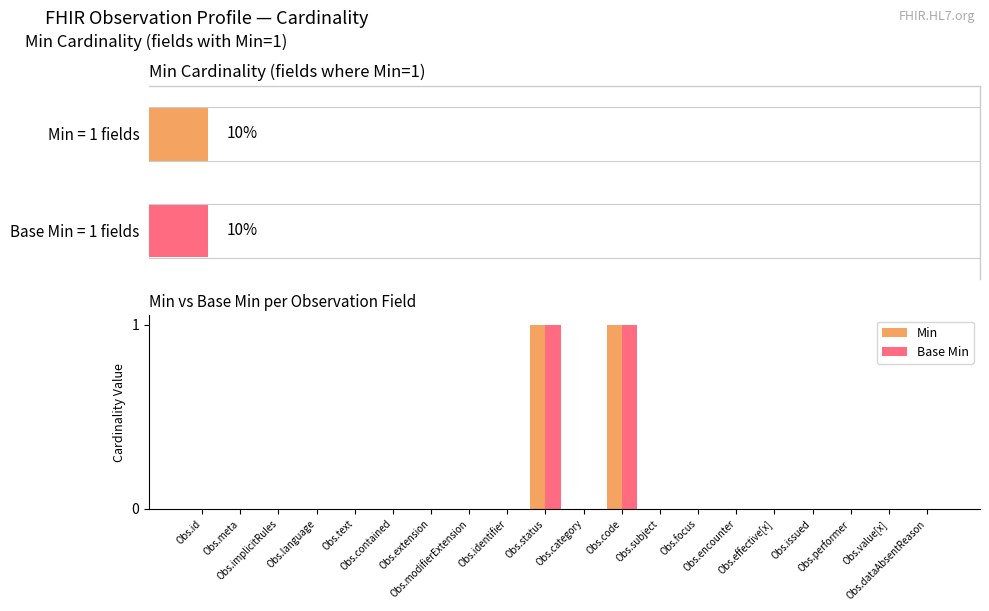

Count the Min values in the range 0 to 1.

20